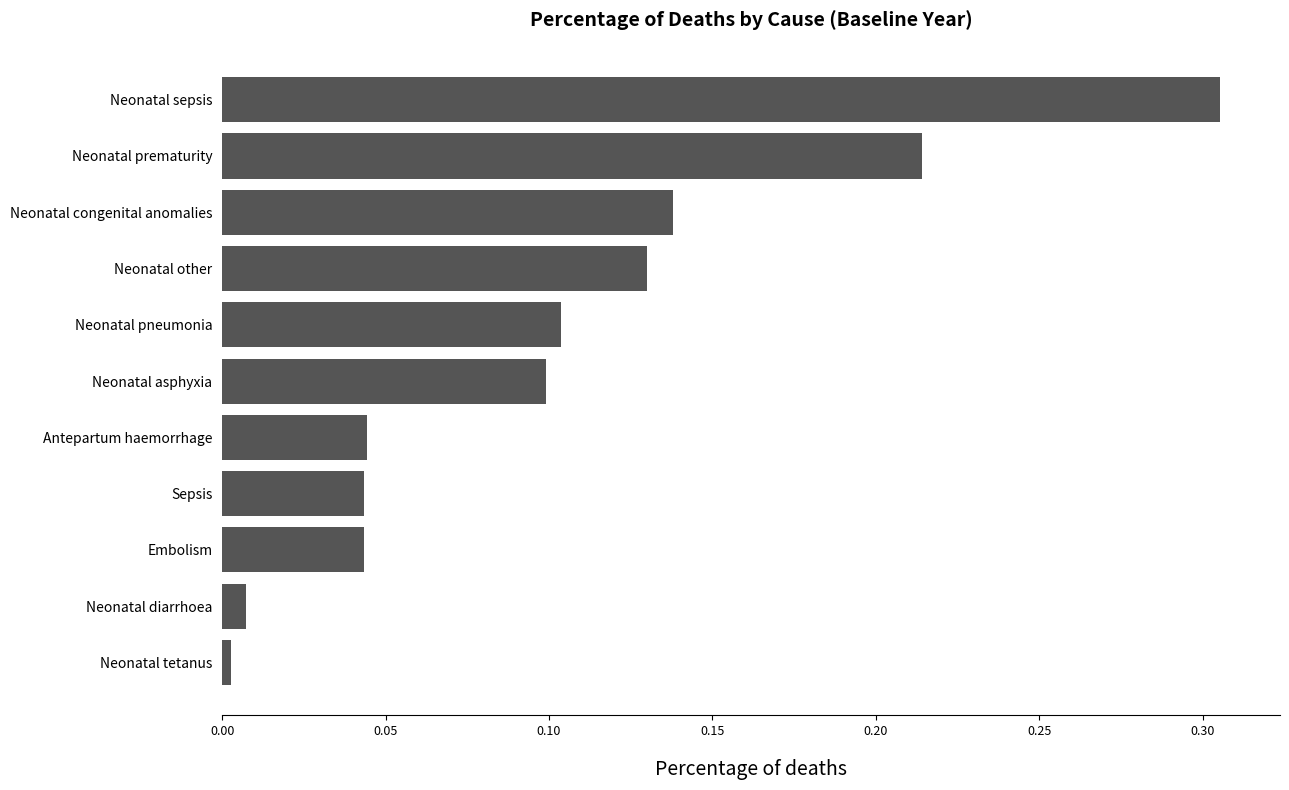

Which has a higher value, Sepsis or Neonatal sepsis?

Neonatal sepsis